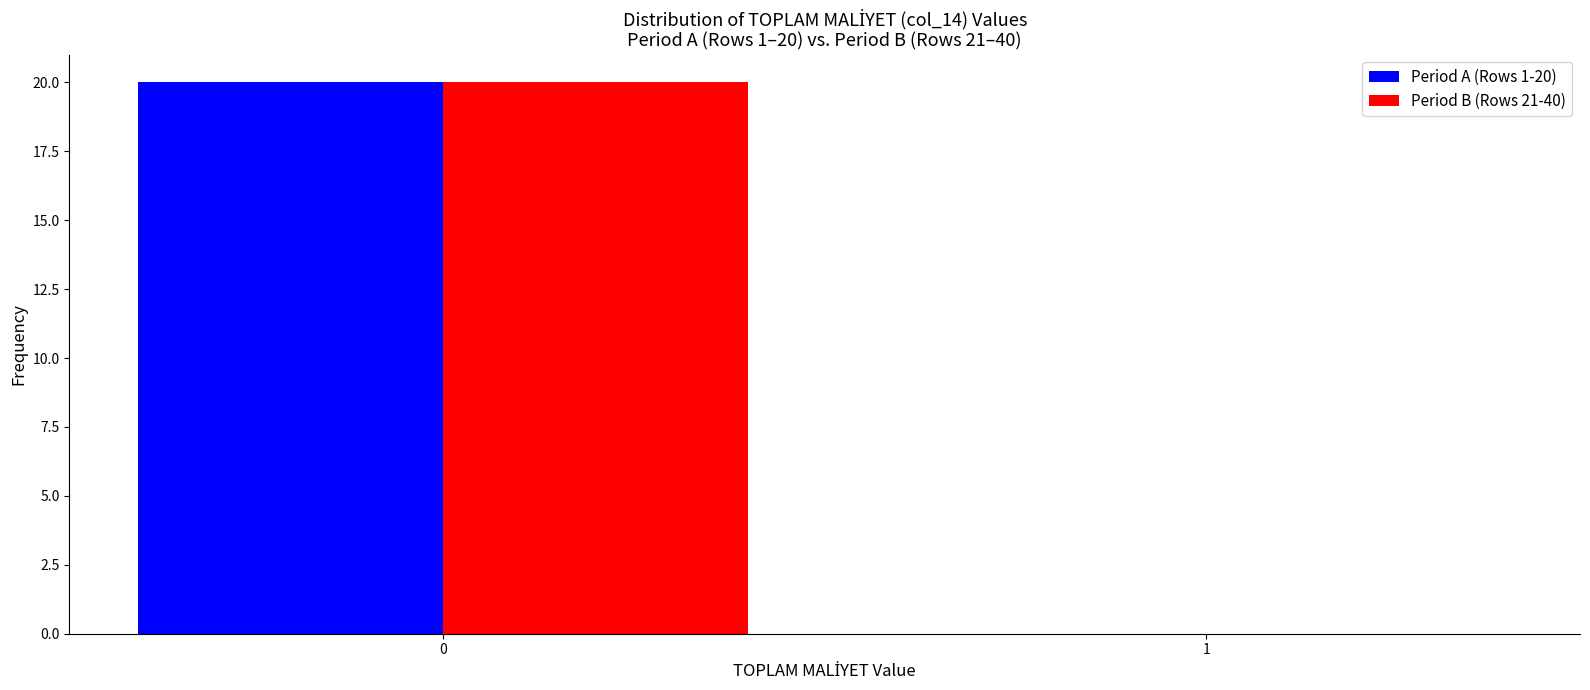

Reading left to right, list all the values displayed in this chart.

Period A (Rows 1-20): 0=20	1=0
Period B (Rows 21-40): 0=20	1=0